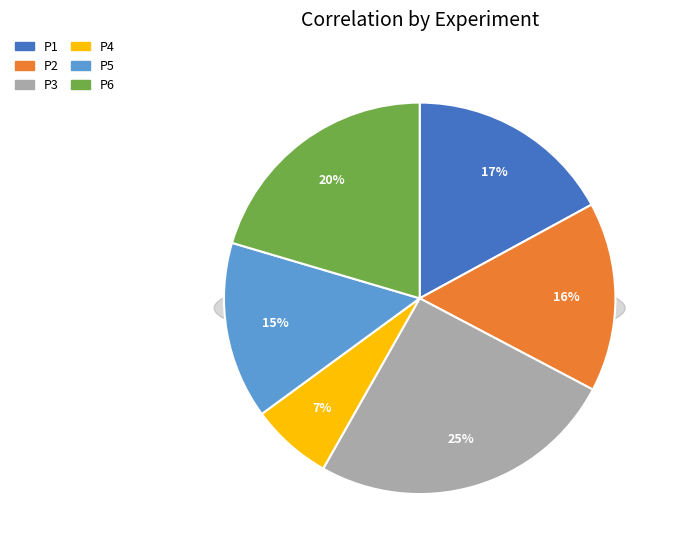

To the nearest percent, what is the combined percentage of P3 and P5?

40%